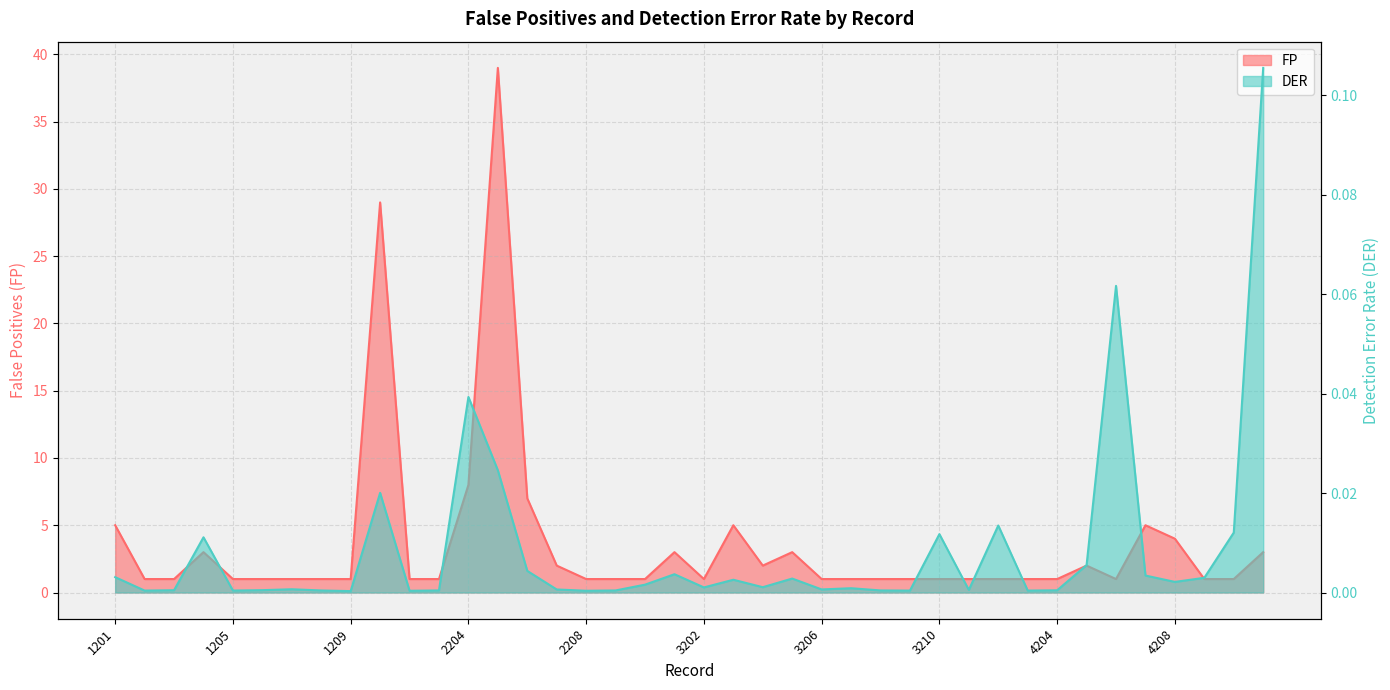

True or false: FP and DER cross at least once.

False